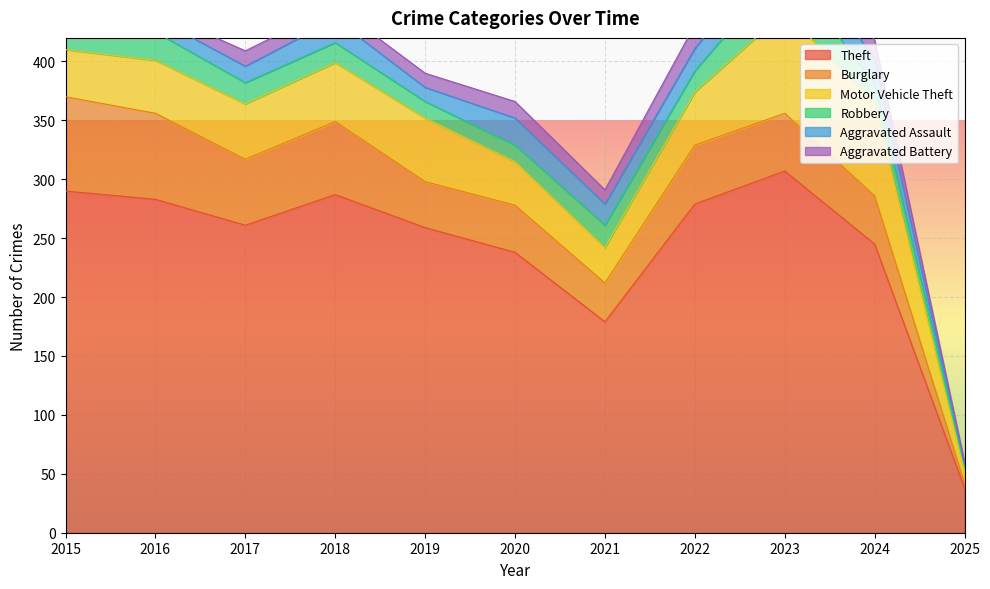

What is the average value of the Motor Vehicle Theft series?

48